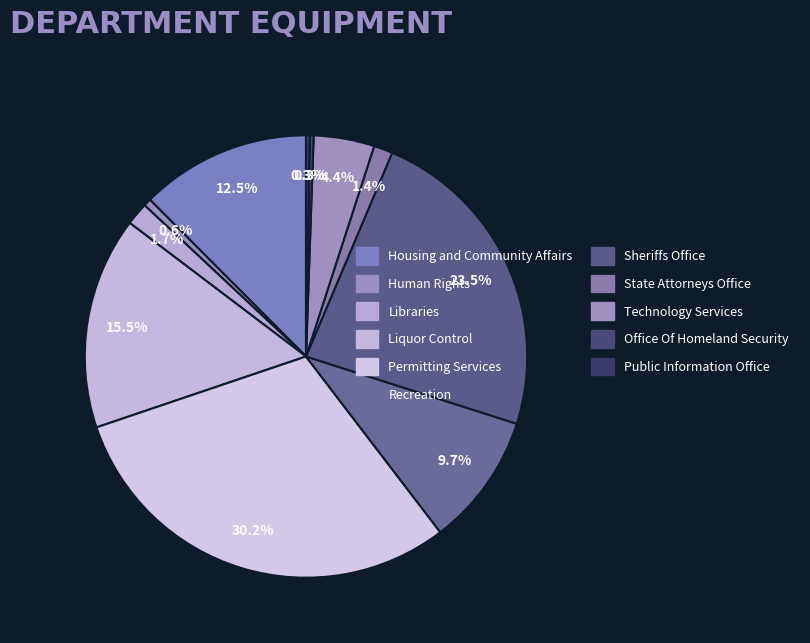

To the nearest percent, what portion does State Attorneys Office represent?

1%